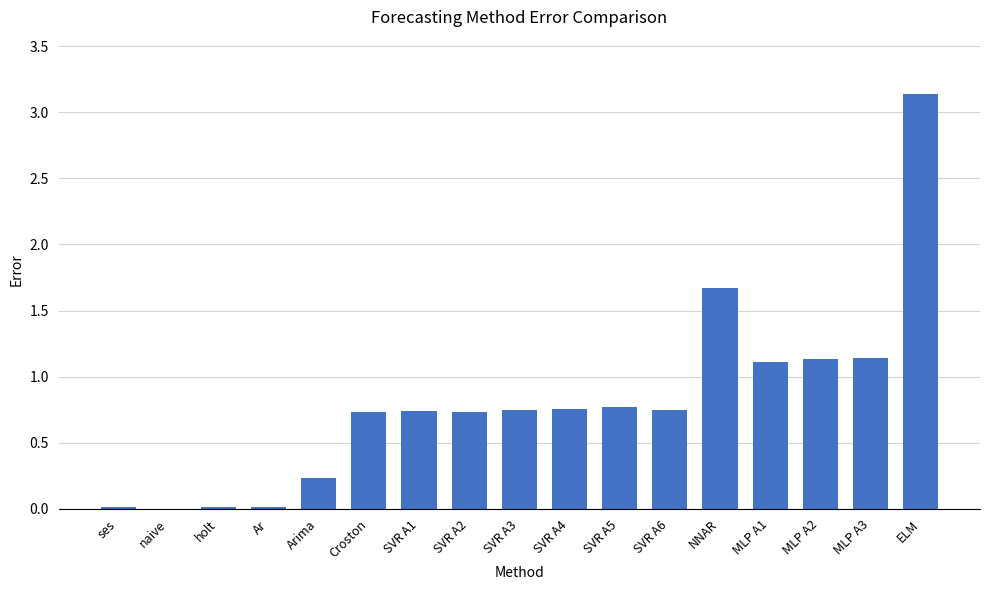

How many positive values are there?

16